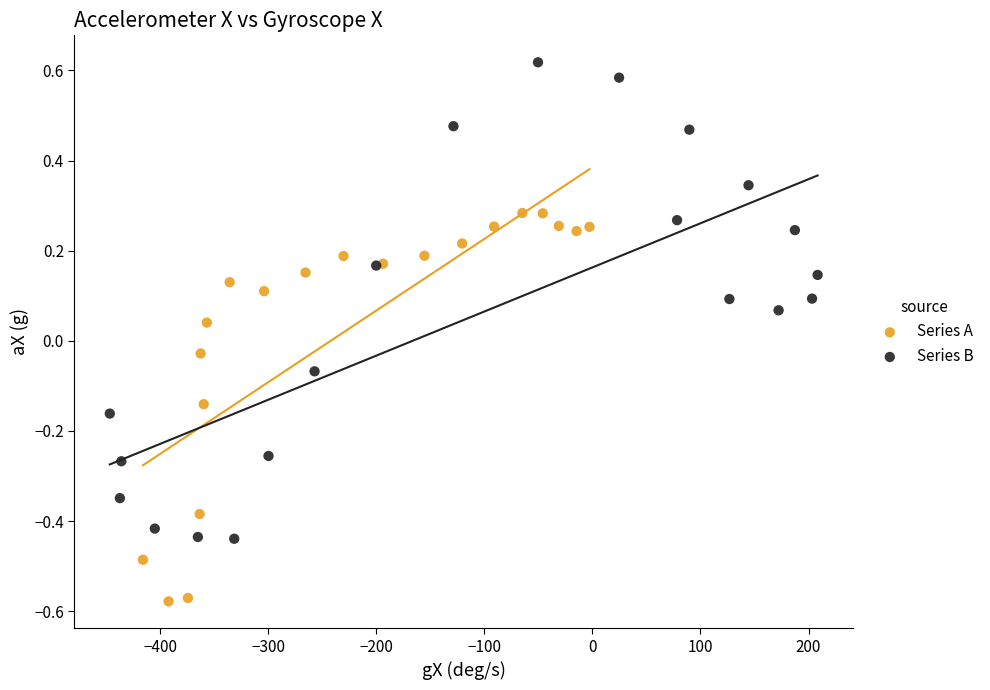

Which series reaches the maximum Y coordinate?

Series B